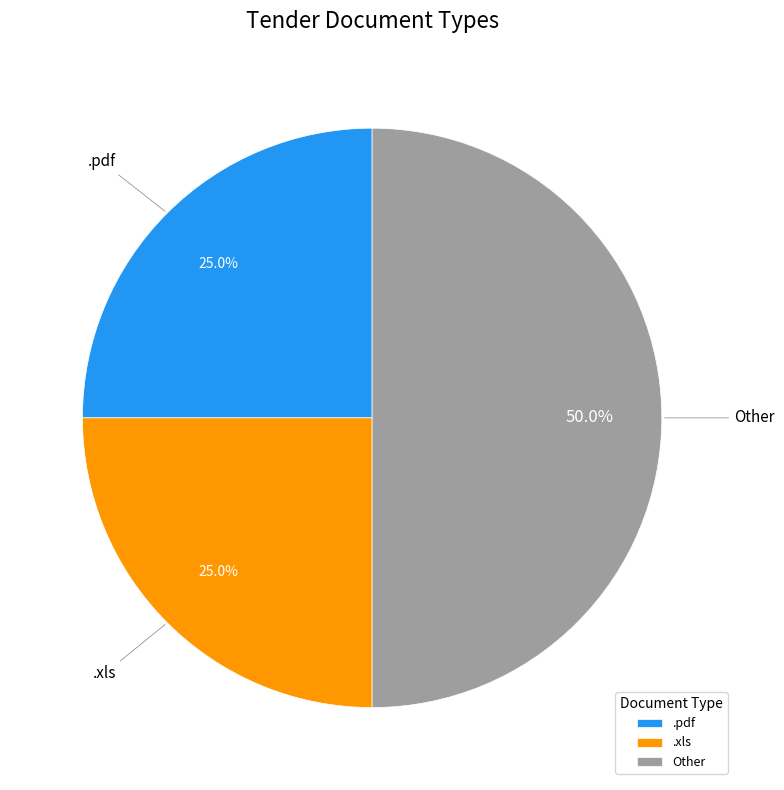

Does .xls account for over 50% of the chart?

No